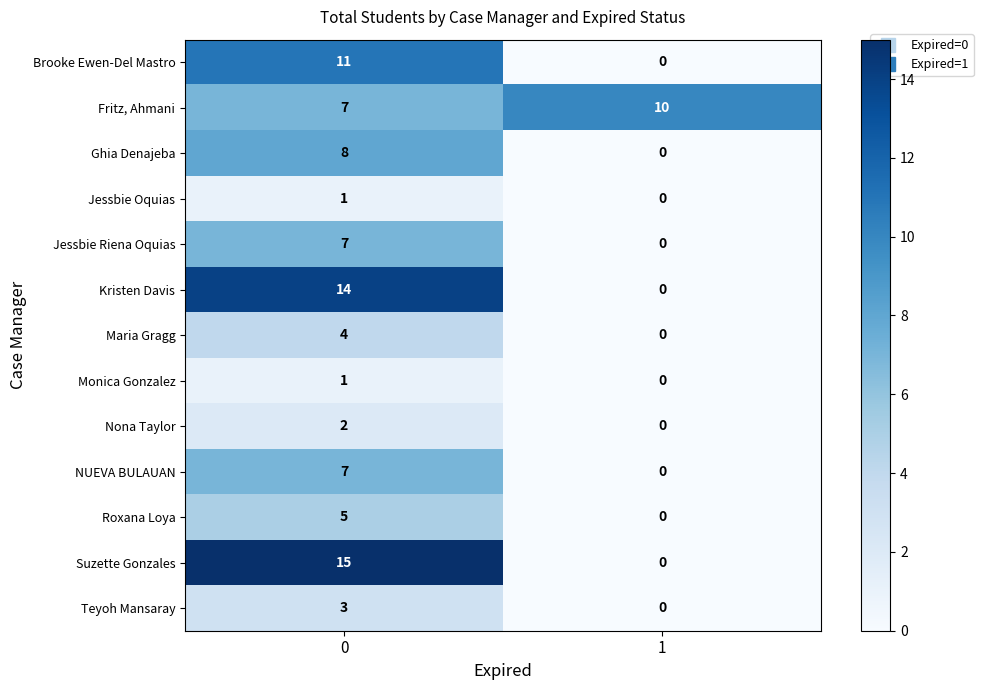

Reading right to left, what are all the values shown in this chart?

Brooke Ewen-Del Mastro: 1=0	0=11
Fritz, Ahmani: 1=10	0=7
Ghia Denajeba: 1=0	0=8
Jessbie Oquias: 1=0	0=1
Jessbie Riena Oquias: 1=0	0=7
Kristen Davis: 1=0	0=14
Maria Gragg: 1=0	0=4
Monica Gonzalez: 1=0	0=1
Nona Taylor: 1=0	0=2
NUEVA BULAUAN: 1=0	0=7
Roxana Loya: 1=0	0=5
Suzette Gonzales: 1=0	0=15
Teyoh Mansaray: 1=0	0=3